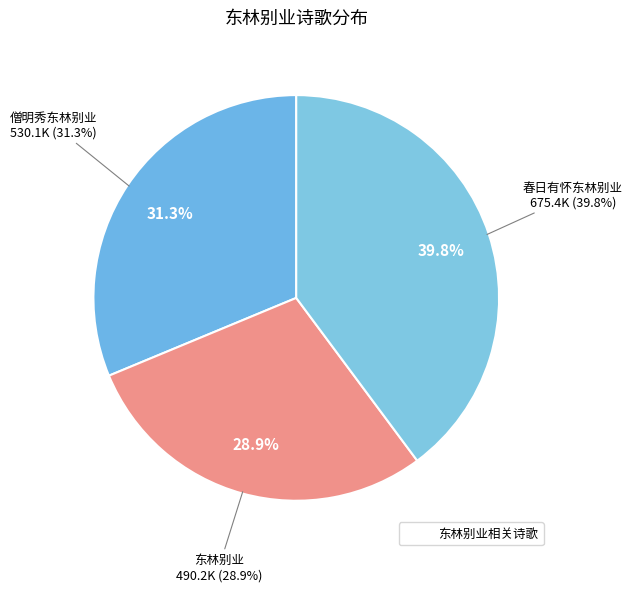

To the nearest percent, what is the average slice percentage?

33%